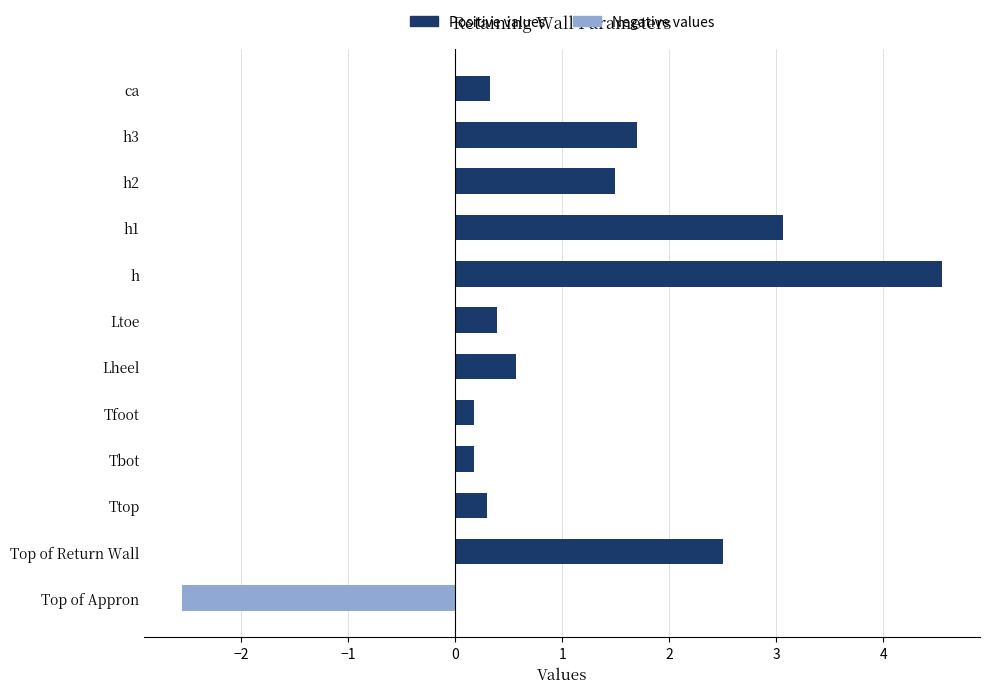

At how many categories does at least one series exceed 1?

5